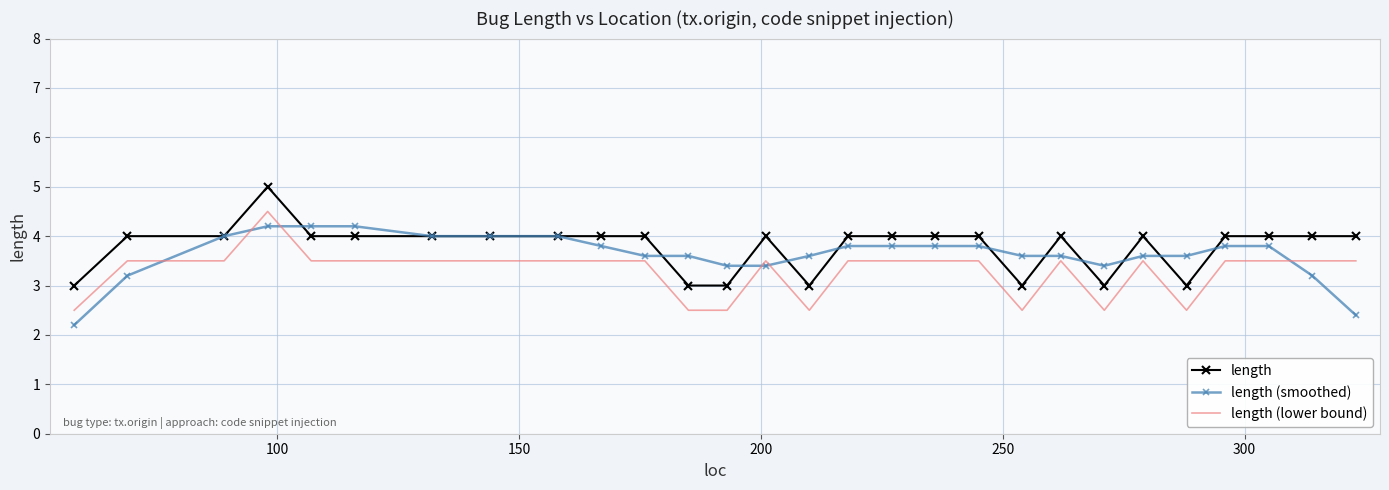

True or false: length and length (lower bound) cross at least once.

False